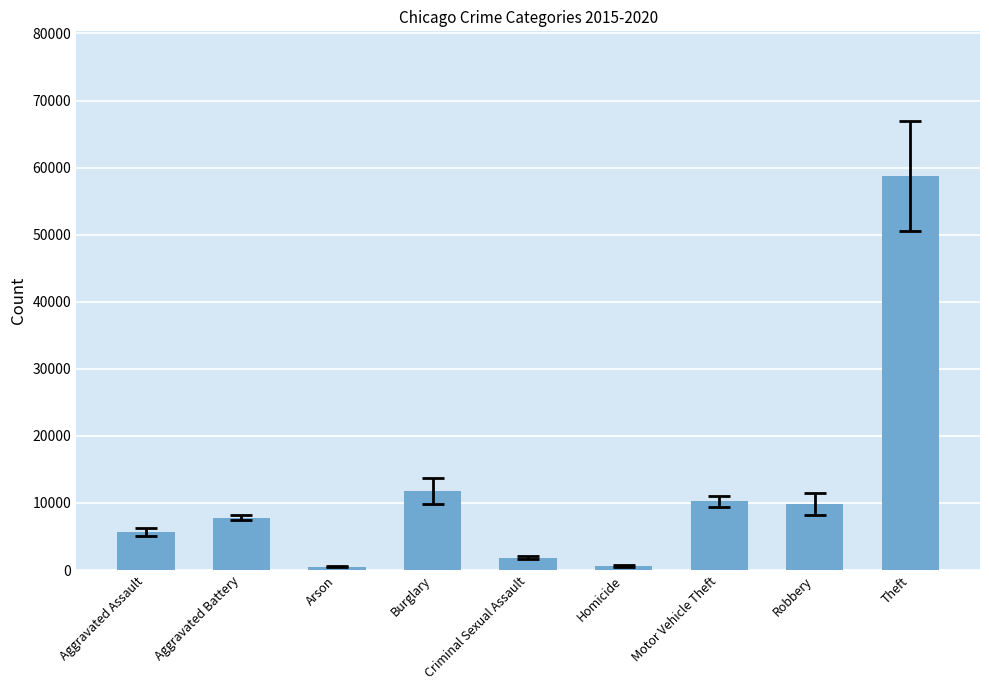

What is the change in value from Criminal Sexual Assault to Homicide?

-1206.8